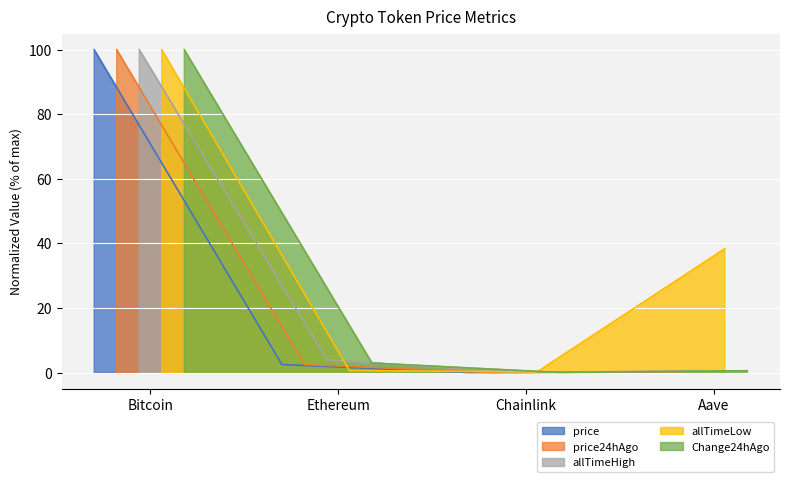

At which category is the sum across all series the highest?

Bitcoin